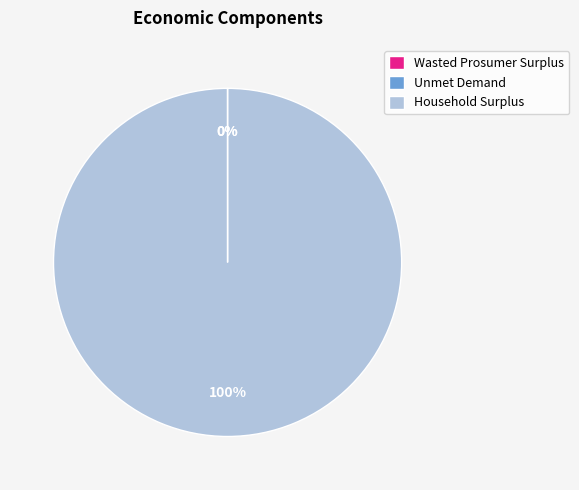

To the nearest percent, what is the average slice percentage?

33%